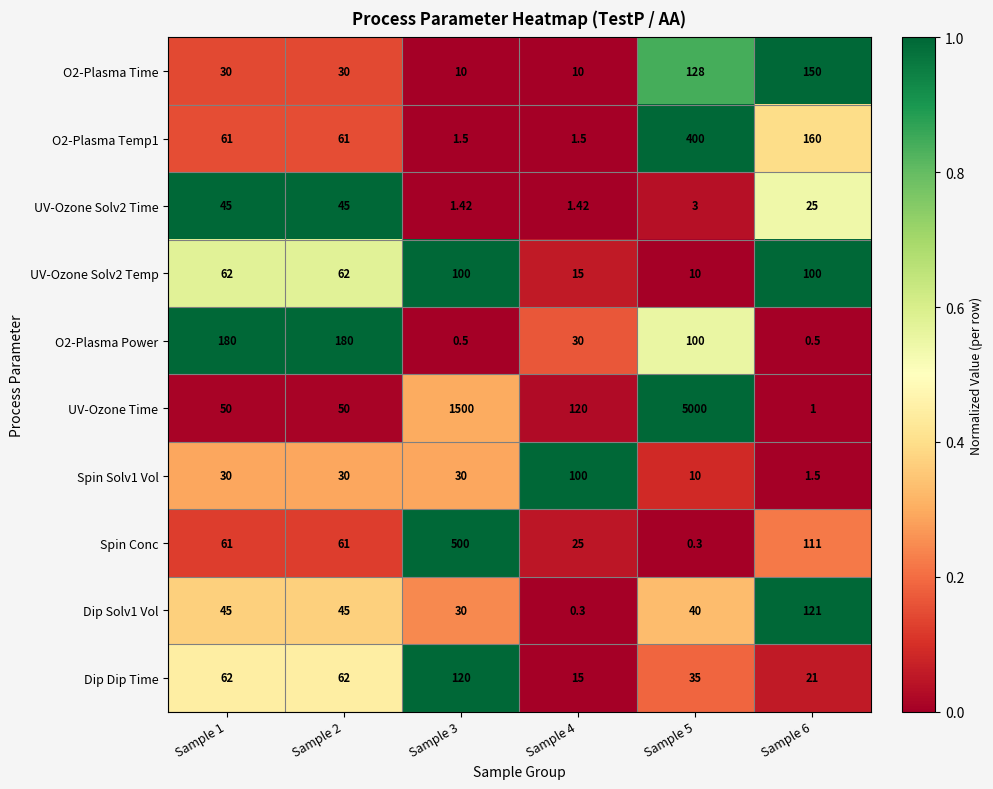

Which series has the largest total across all categories?

UV-Ozone Time